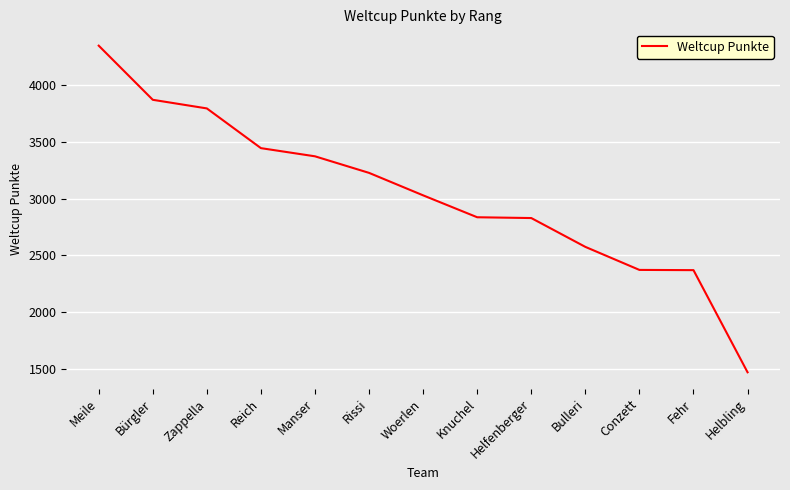

Which category has the lowest value across all series?

Helbling